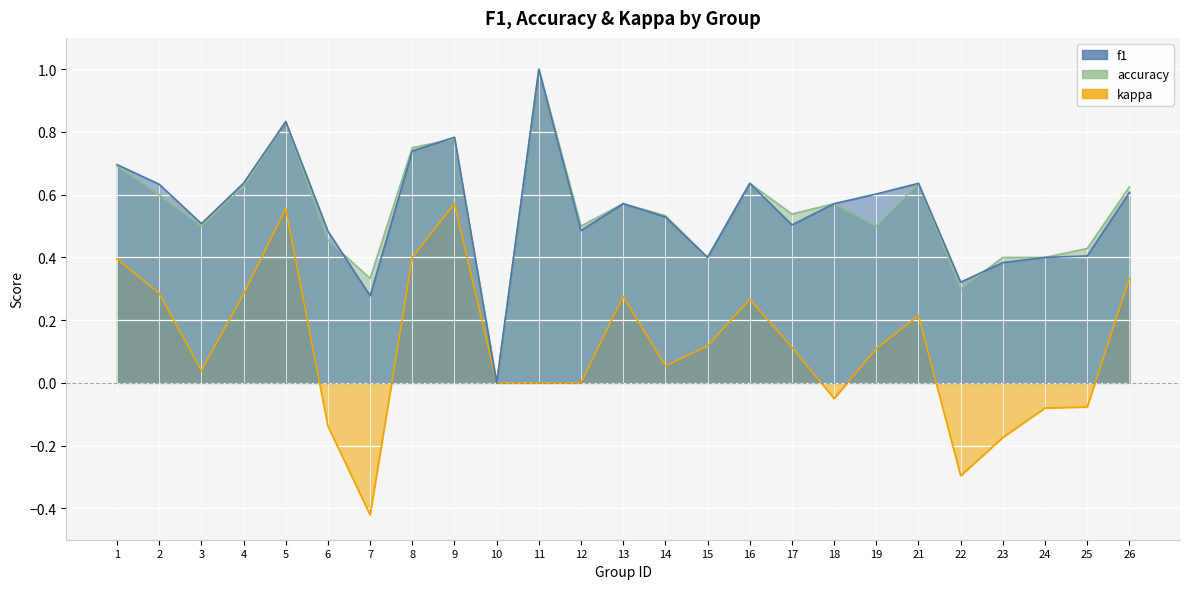

Which has a higher value, 2 or 4?

4